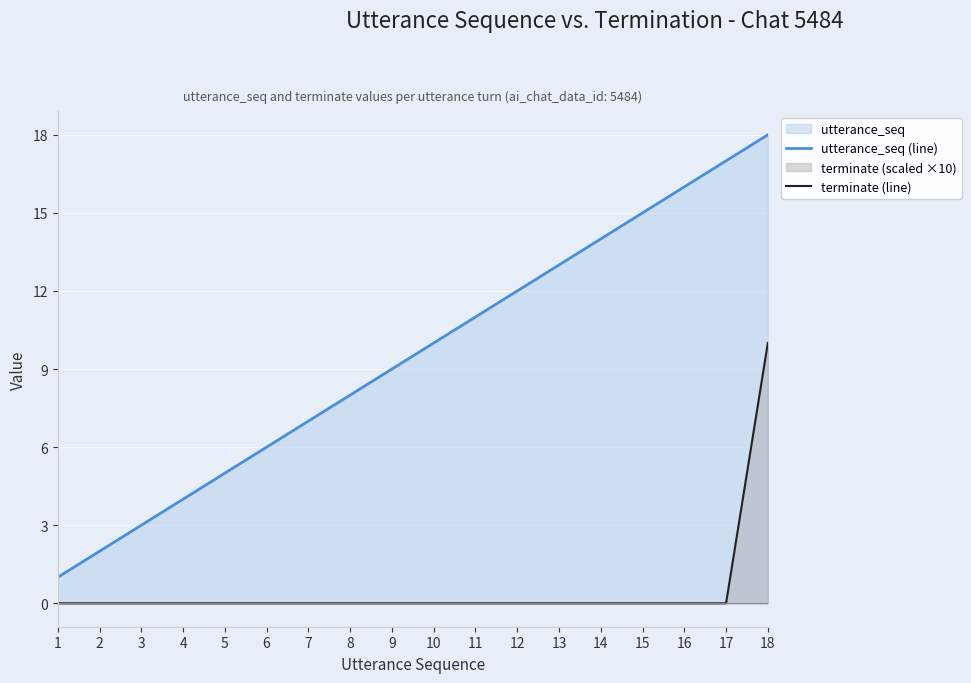

What is the sum of all utterance_seq (line) values?

171